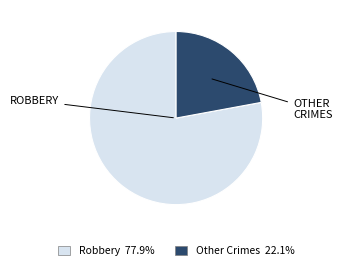

Is there a majority slice in this chart?

Yes